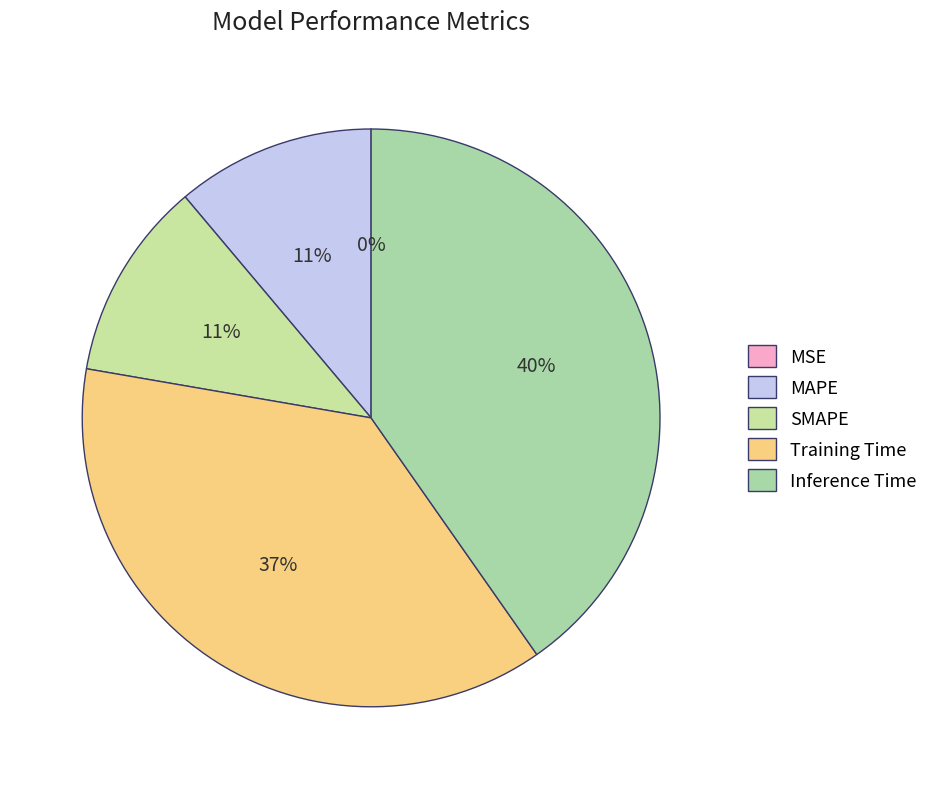

To the nearest percent, what percentage of the pie is Inference Time?

40%